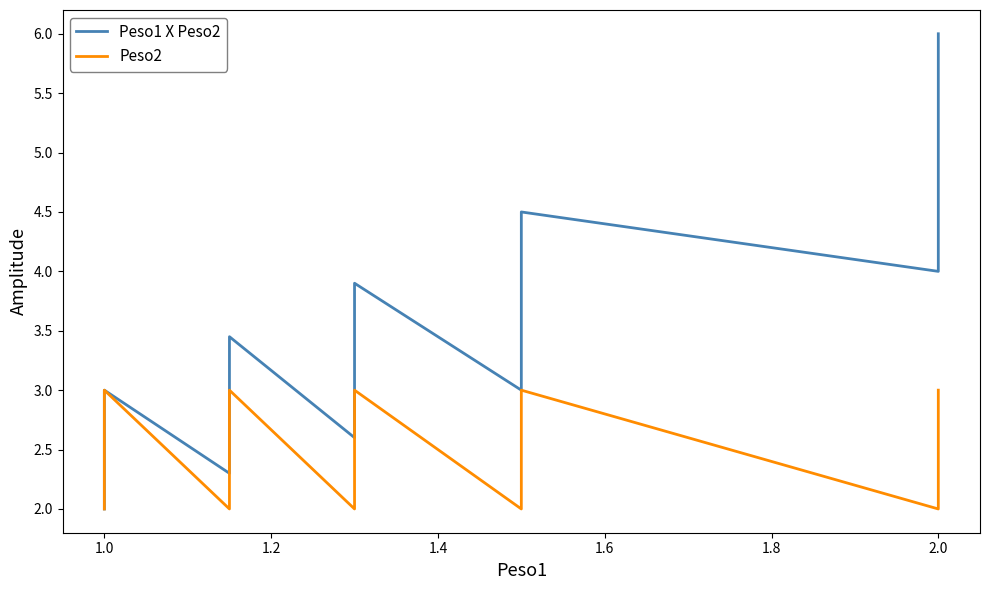

True or false: Peso1 X Peso2 and Peso2 intersect in this chart.

False